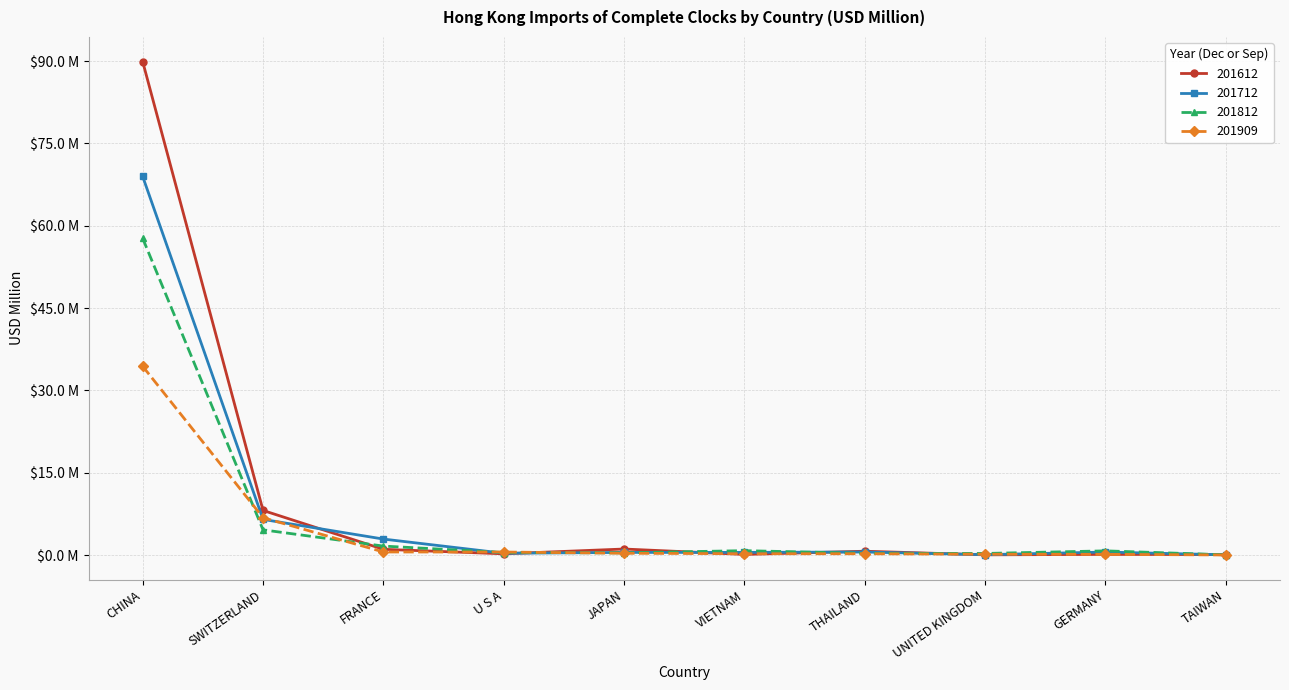

At which label does 201812 reach its minimum?

TAIWAN